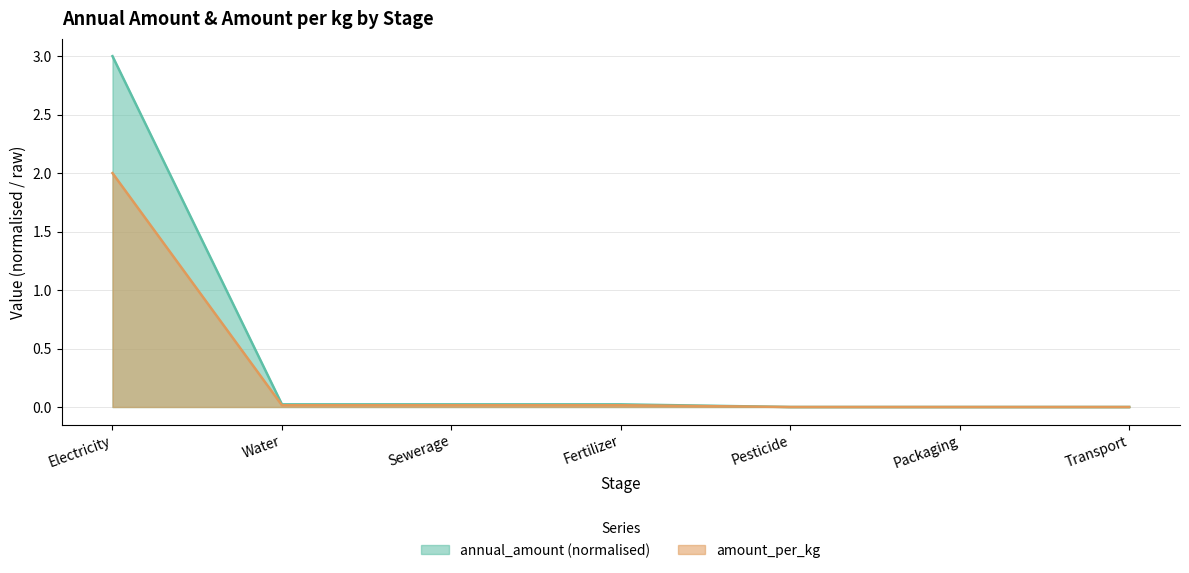

What position from the left is Packaging?

6